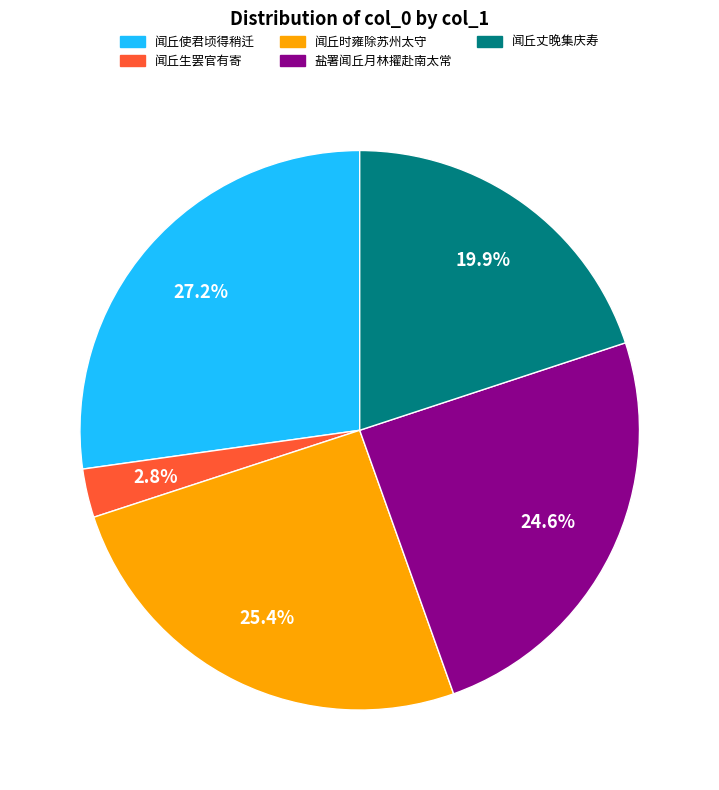

Does any single category account for the majority?

No